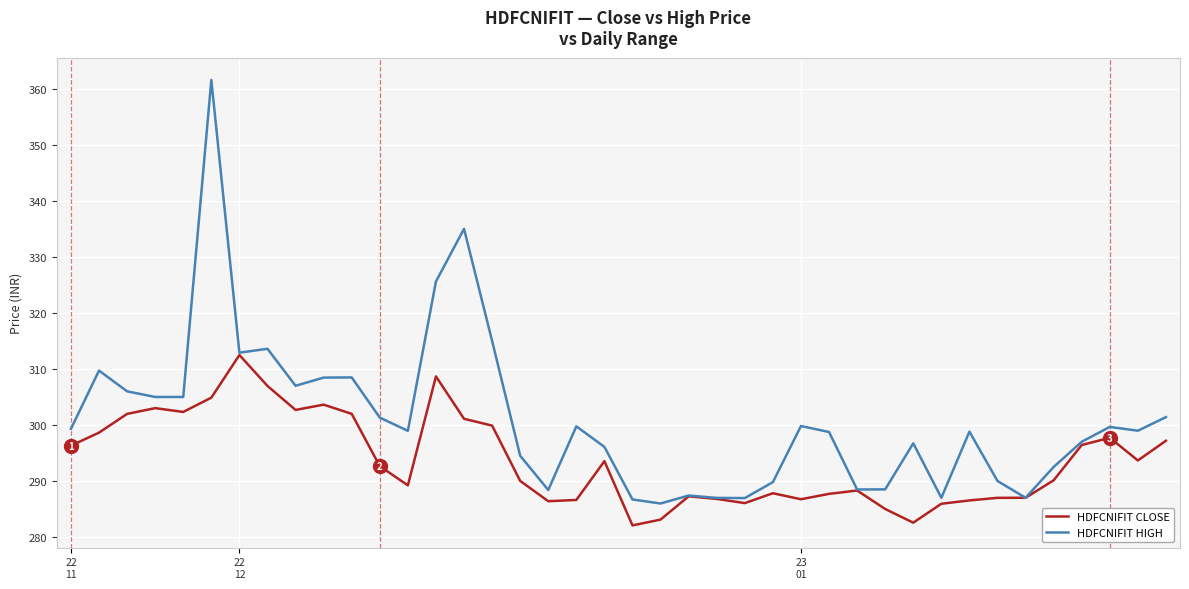

Which series has the widest spread of values?

HDFCNIFIT HIGH